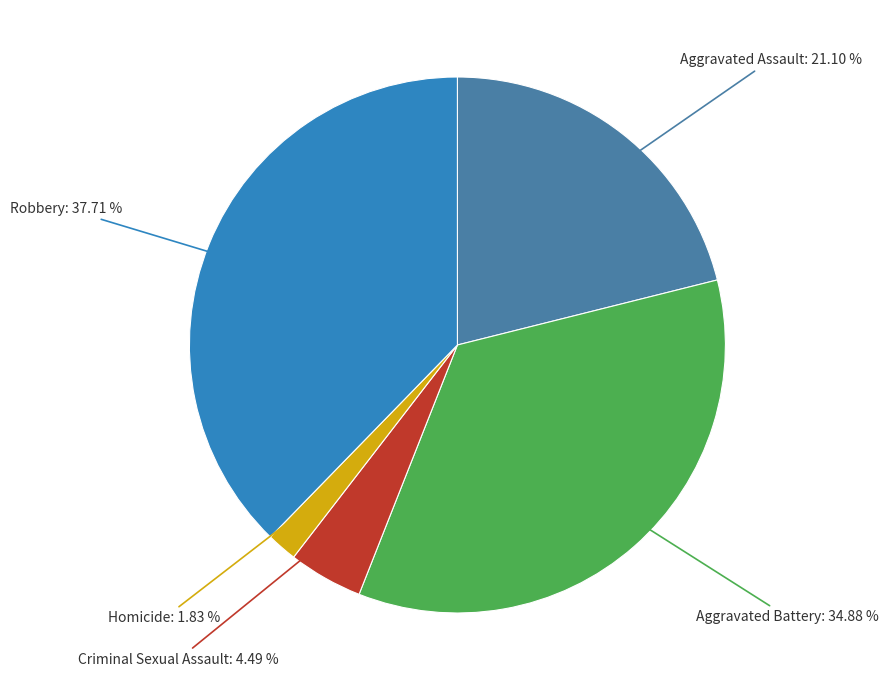

Is there a majority slice in this chart?

No